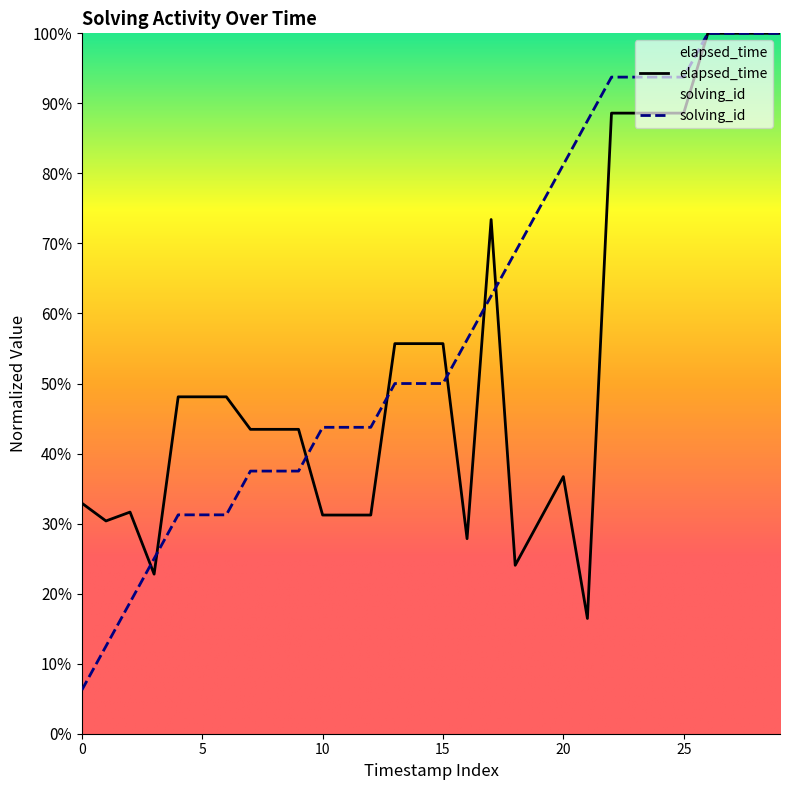

What is the difference between the highest and lowest values at 21?

0.7